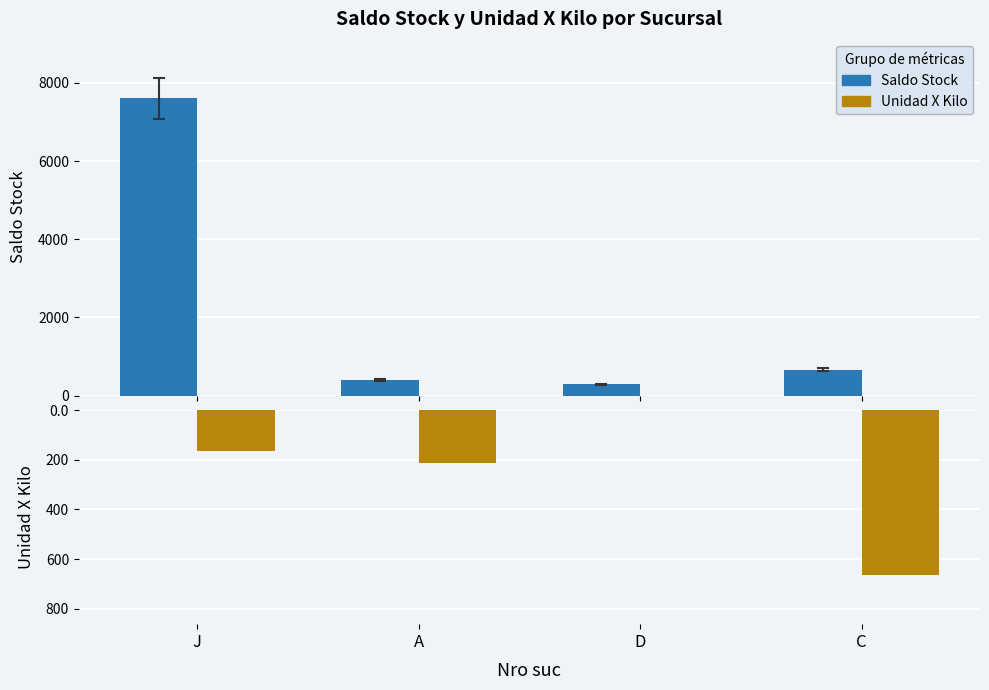

How many data points does each series have?

4